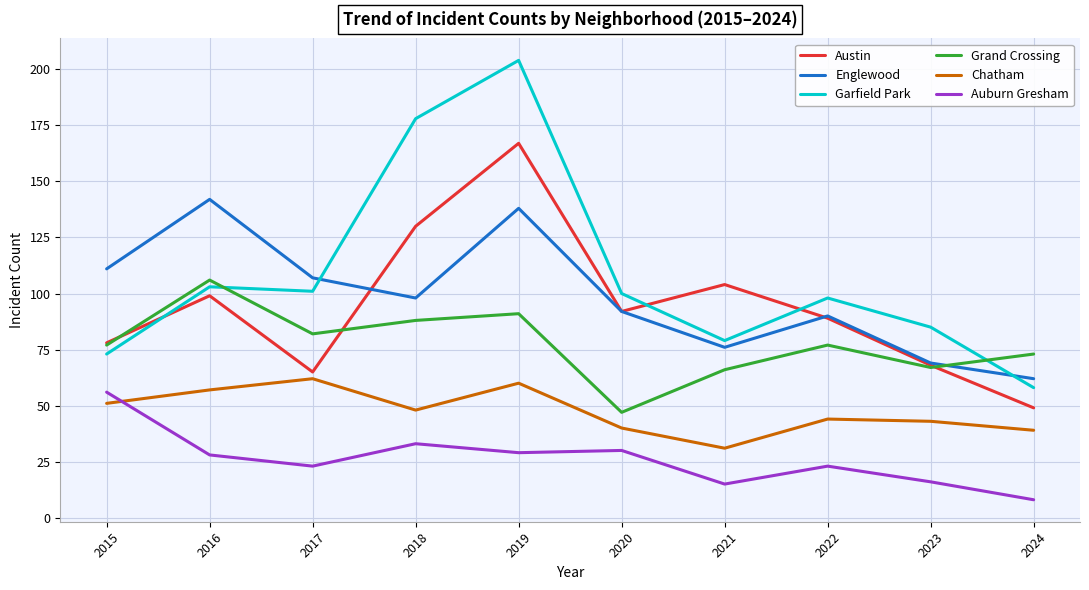

What is the spread (max minus min) of values at 2017?

84